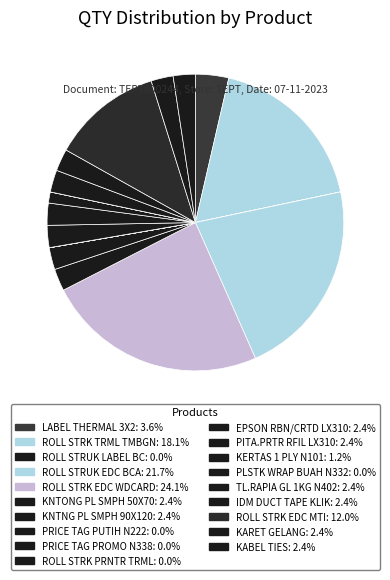

Is it true that ROLL STRK EDC WDCARD is 24% of the pie?

True